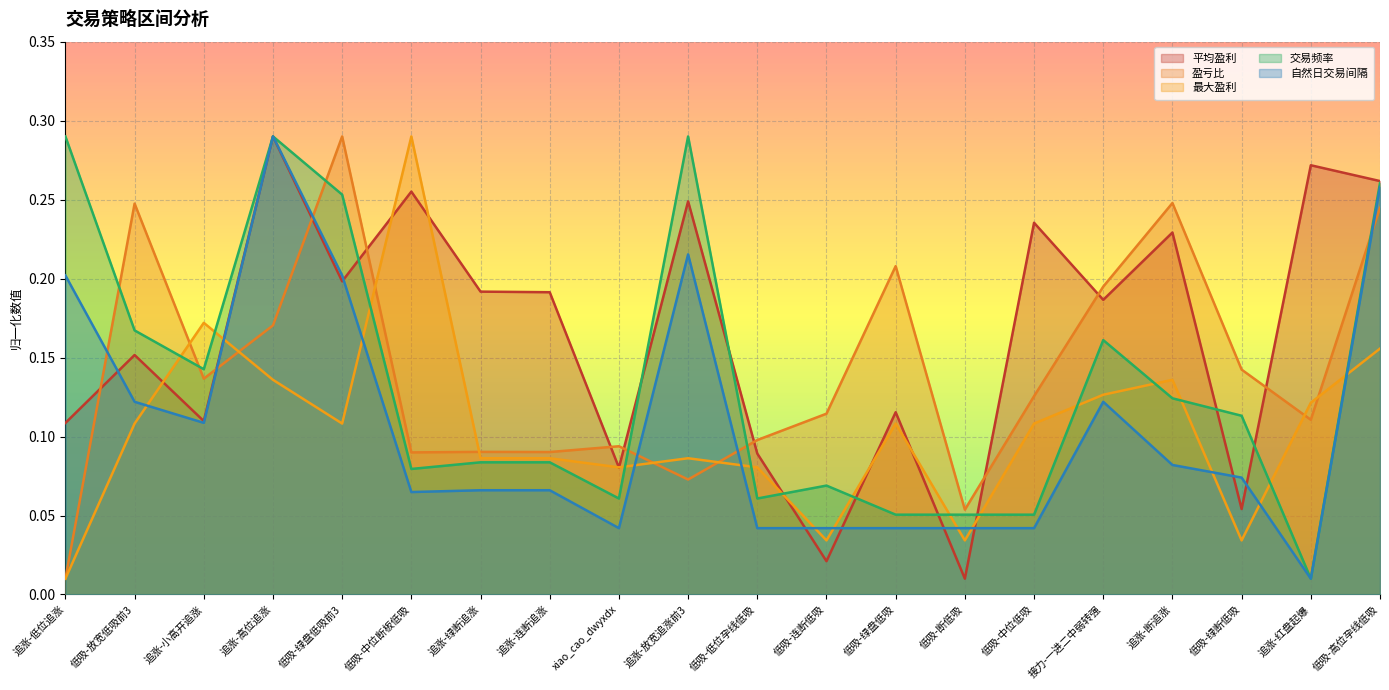

Reading right to left, what are all the values shown in this chart?

平均盈利: 0.3	0.3	0.1	0.2	0.2	0.2	0.0	0.1	0.0	0.1	0.2	0.1	0.2	0.2	0.3	0.2	0.3	0.1	0.2	0.1
盈亏比: 0.2	0.1	0.1	0.2	0.2	0.1	0.1	0.2	0.1	0.1	0.1	0.1	0.1	0.1	0.1	0.3	0.2	0.1	0.2	0.0
最大盈利: 0.2	0.1	0.0	0.1	0.1	0.1	0.0	0.1	0.0	0.1	0.1	0.1	0.1	0.1	0.3	0.1	0.1	0.2	0.1	0.0
交易频率: 0.3	0.0	0.1	0.1	0.2	0.1	0.1	0.1	0.1	0.1	0.3	0.1	0.1	0.1	0.1	0.3	0.3	0.1	0.2	0.3
自然日交易间隔: 0.3	0.0	0.1	0.1	0.1	0.0	0.0	0.0	0.0	0.0	0.2	0.0	0.1	0.1	0.1	0.2	0.3	0.1	0.1	0.2